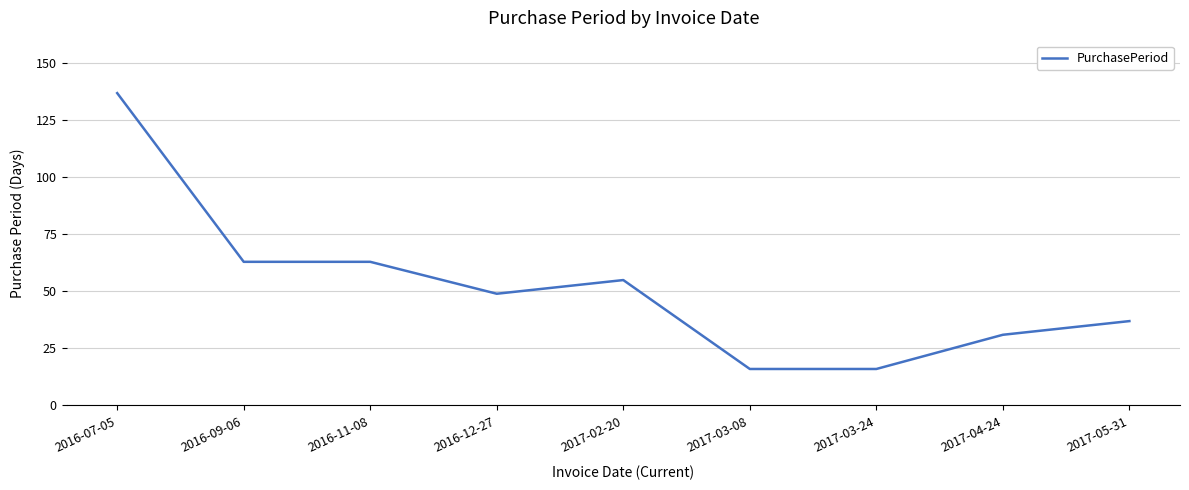

What is the change in value from 2016-11-08 to 2017-05-31?

-26